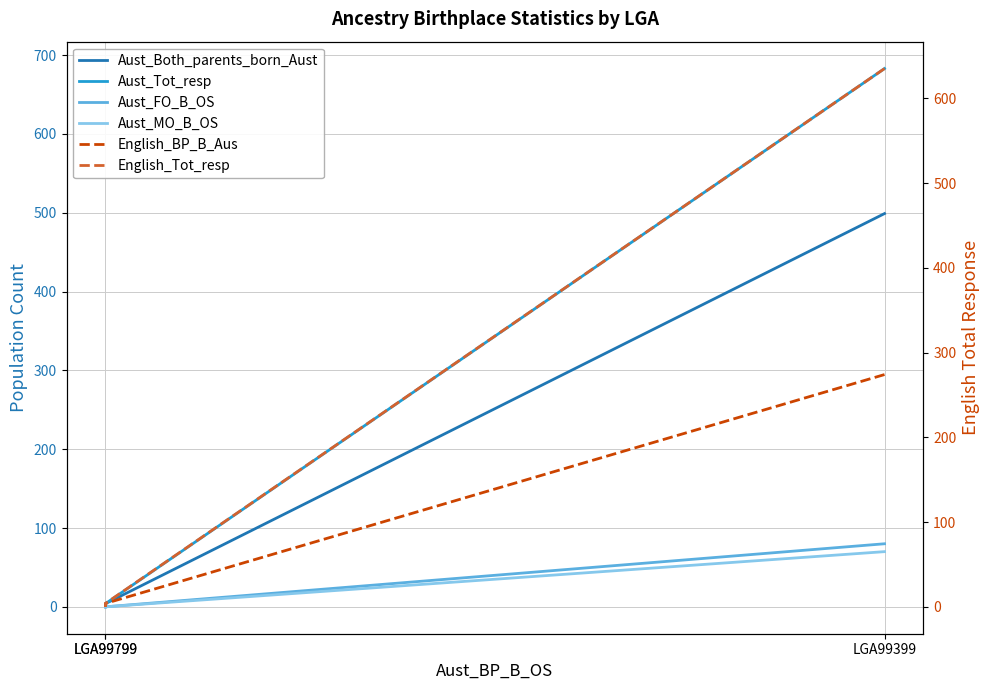

How many positive values does the English_BP_B_Aus series have?

2